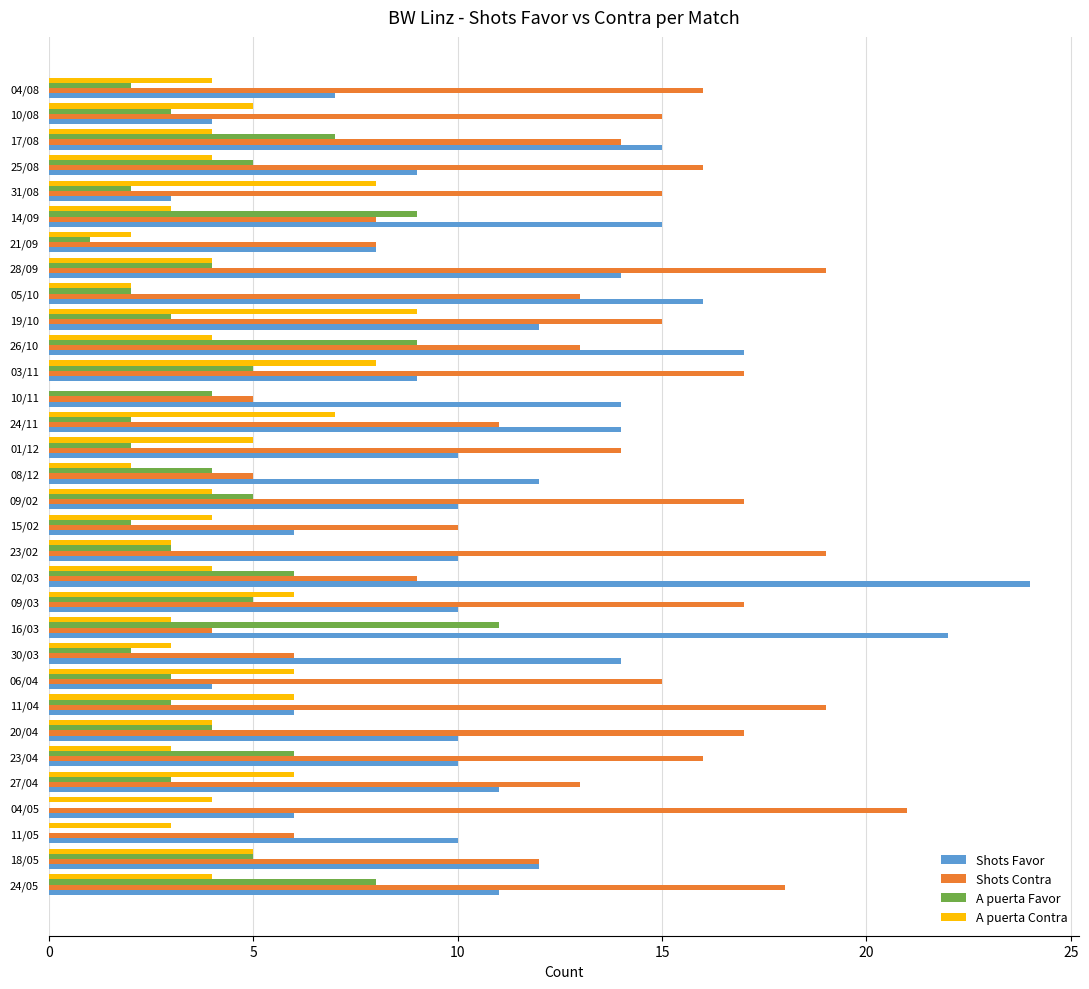

What is the maximum value for Shots Contra?

21